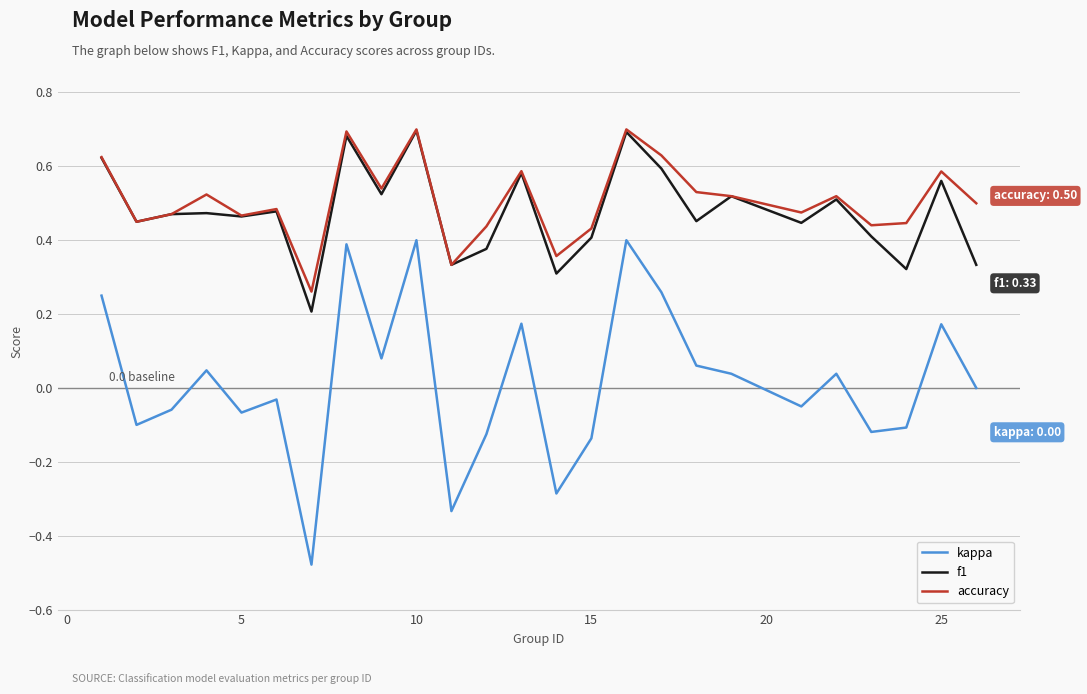

True or false: accuracy and kappa cross at least once.

False